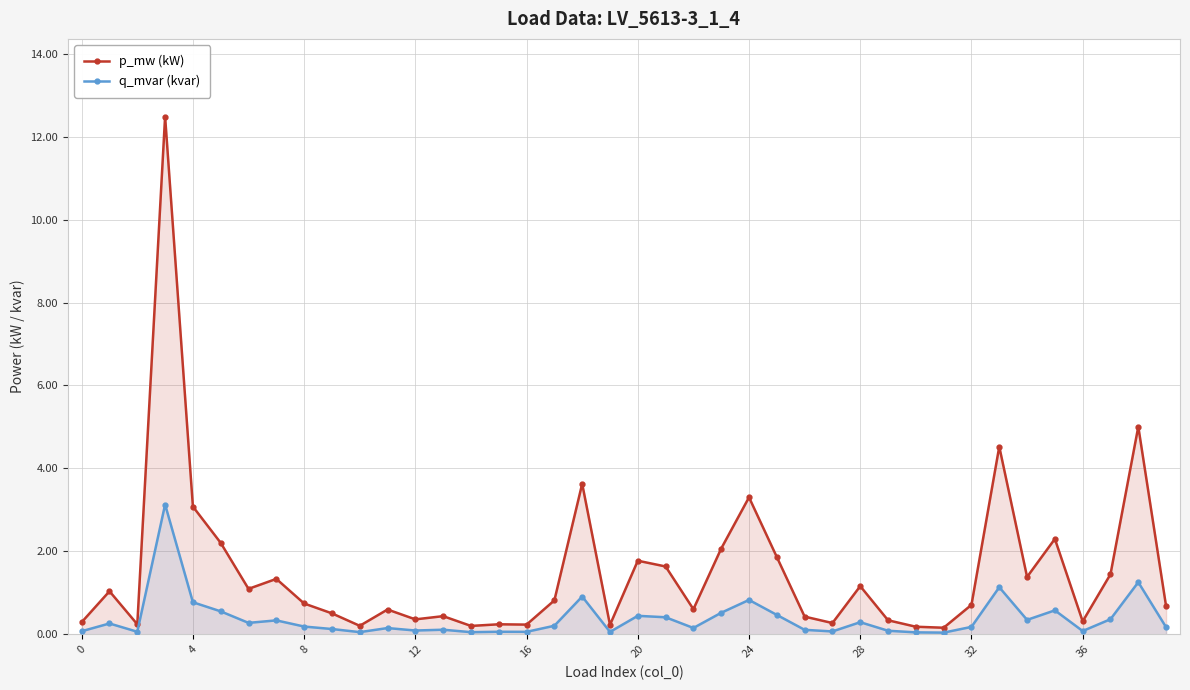

Count the number of categories in the chart.

40